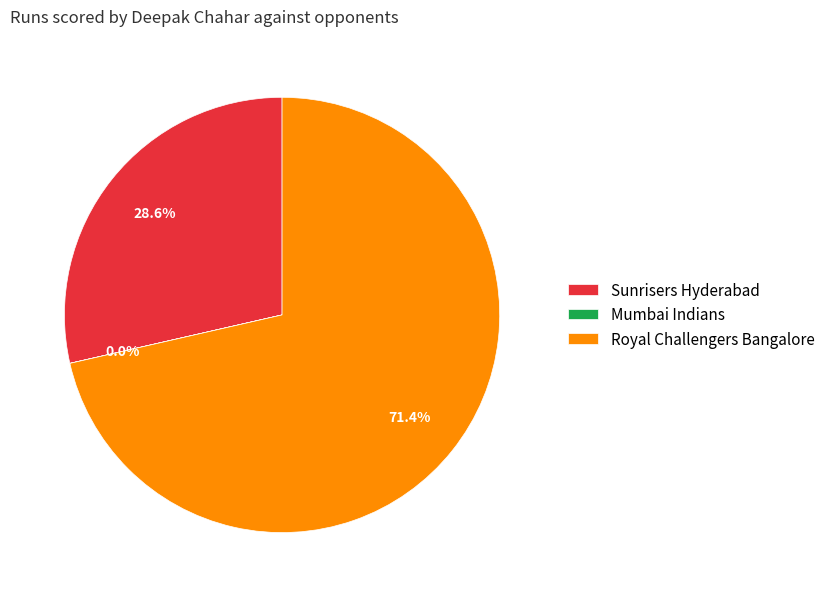

What portion of the pie excludes Sunrisers Hyderabad?

71.4%